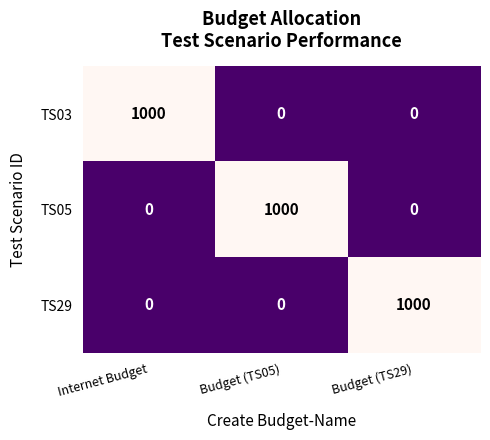

What is the spread (max minus min) of values at Budget (TS29)?

1000